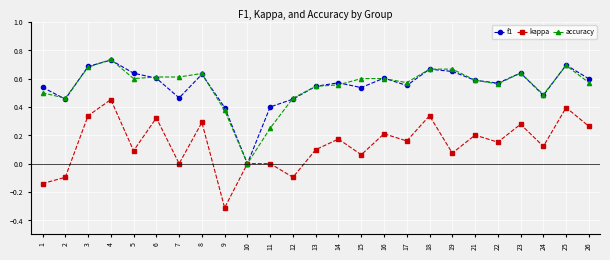

What is the total value across all series at 12?

0.8